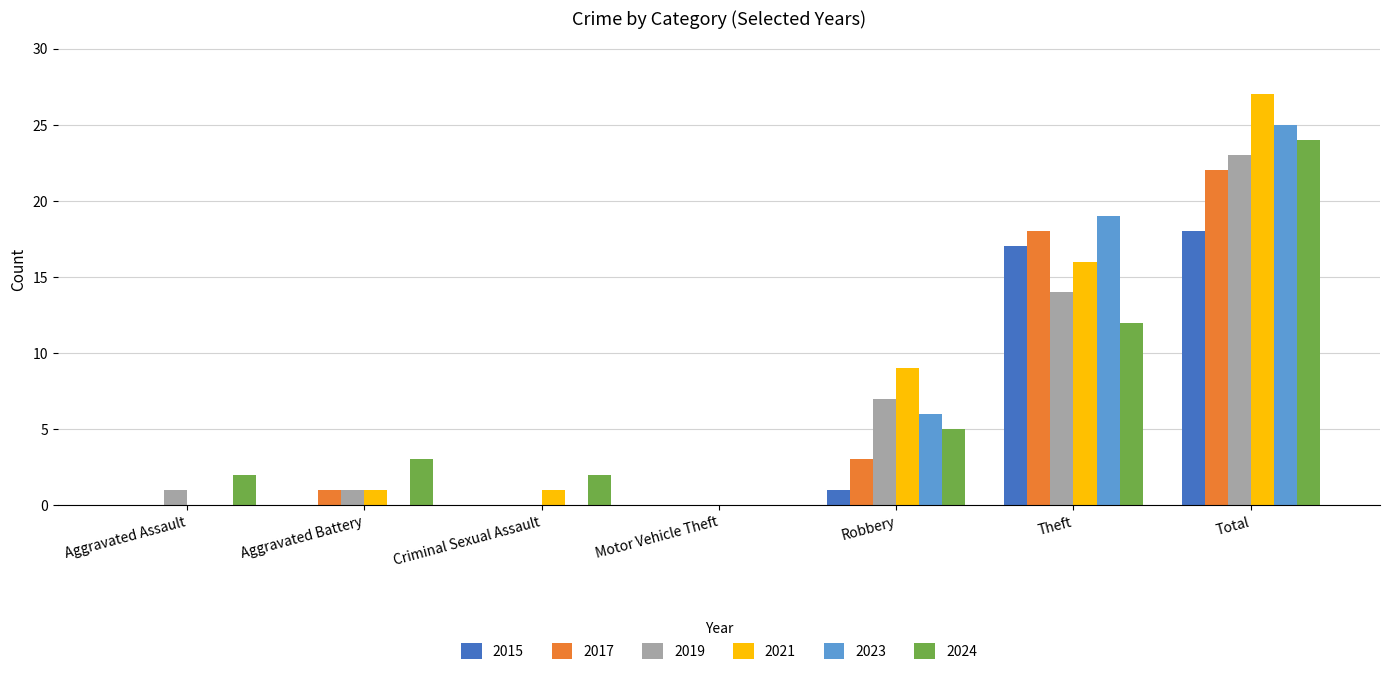

At which category is the sum across all series the highest?

Total